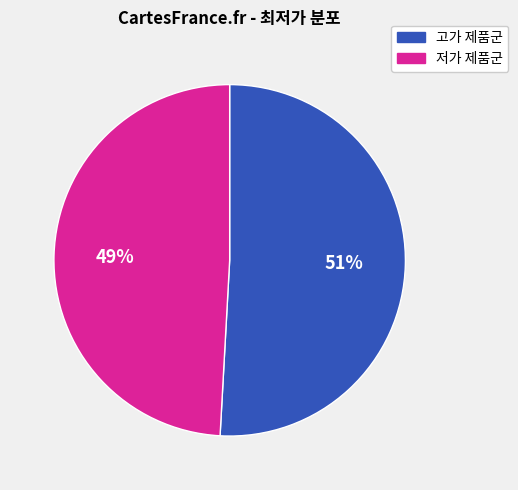

What is the majority slice?

고가 제품군